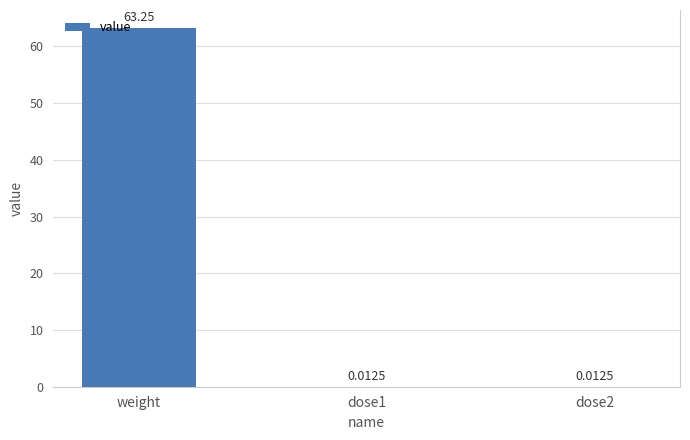

Which category has the highest value across all series?

weight